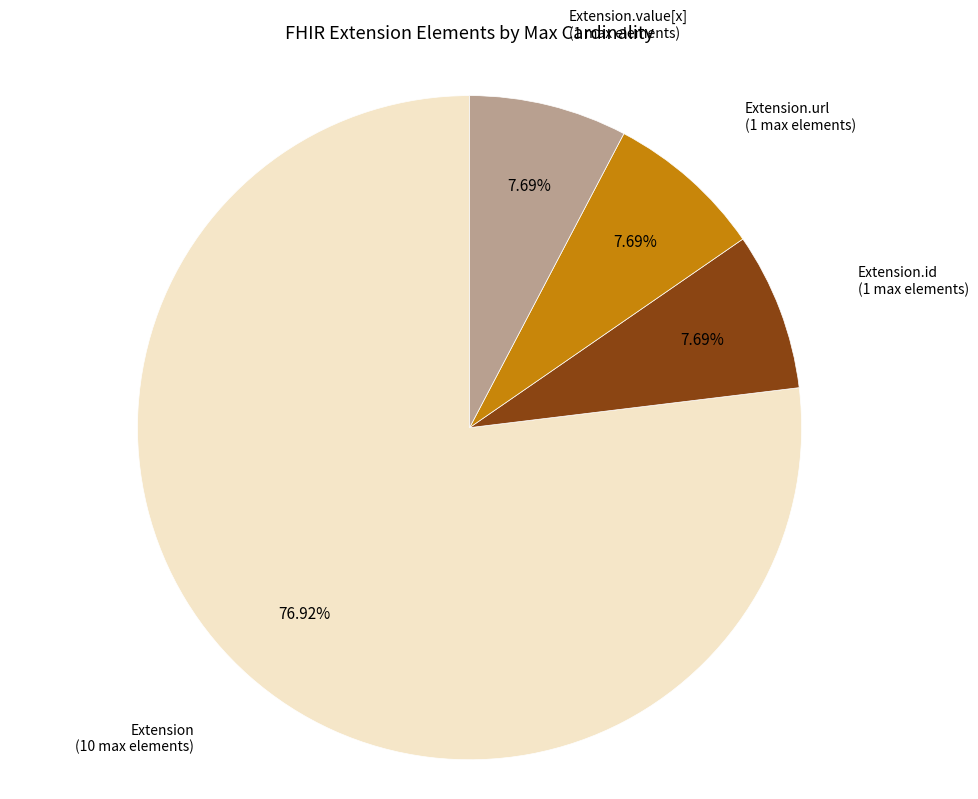

Is there any slice that represents more than half of the pie?

Yes